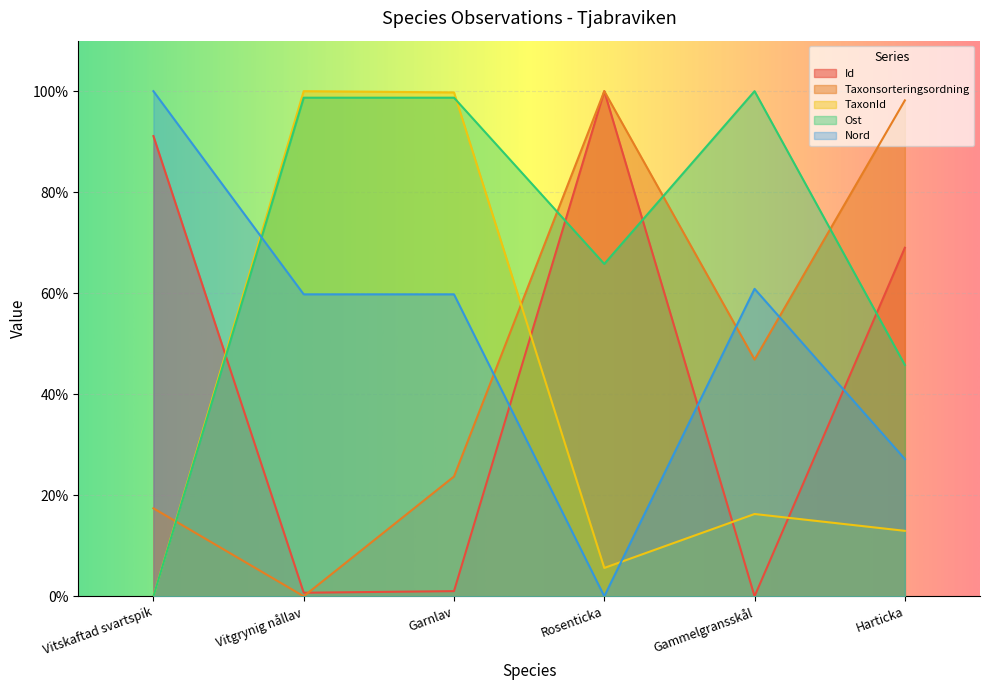

Which series has the largest total across all categories?

Ost